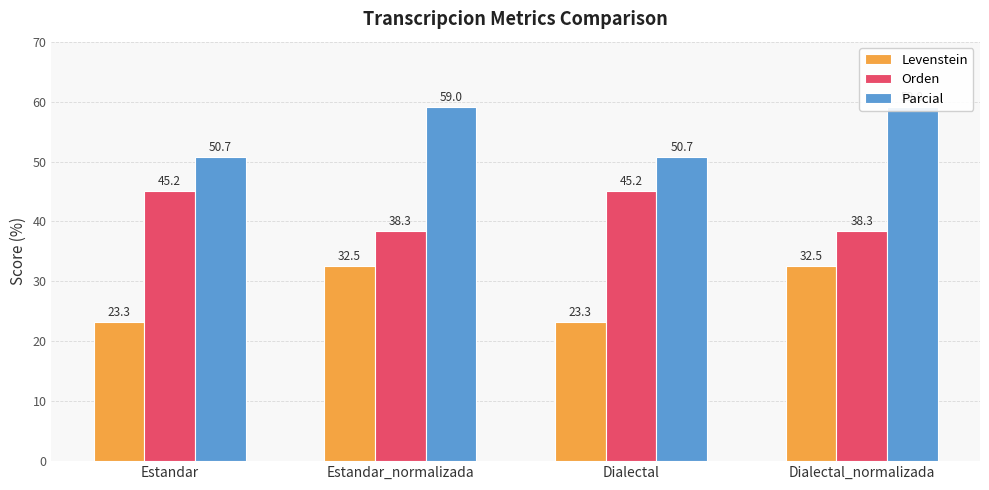

The Orden series shows 38.3 at Estandar_normalizada. True or false?

True